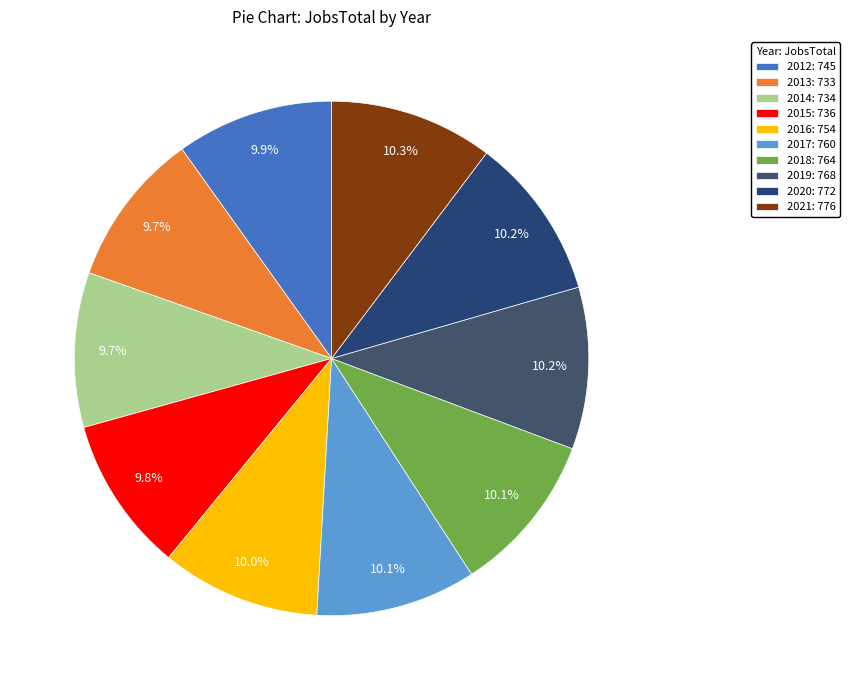

How much of the chart is everything except 2012?

90.1%